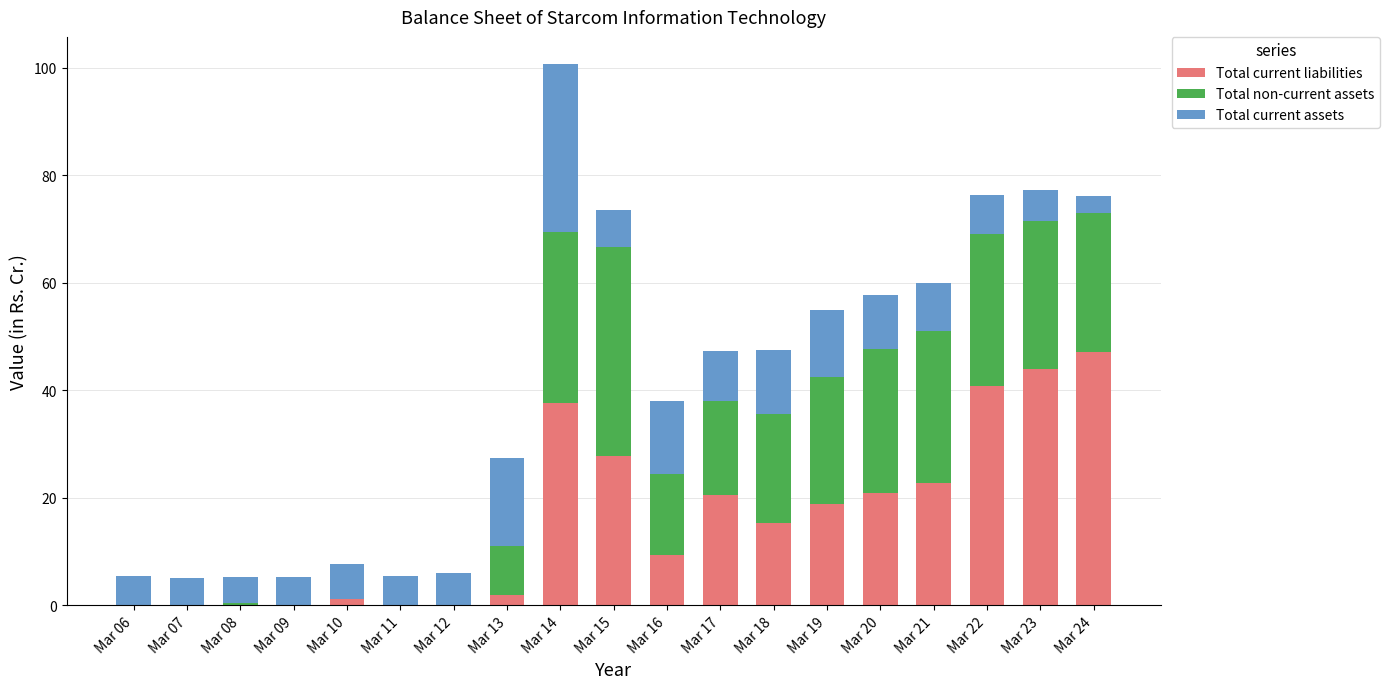

What is the total value across all series at Mar 19?

54.9